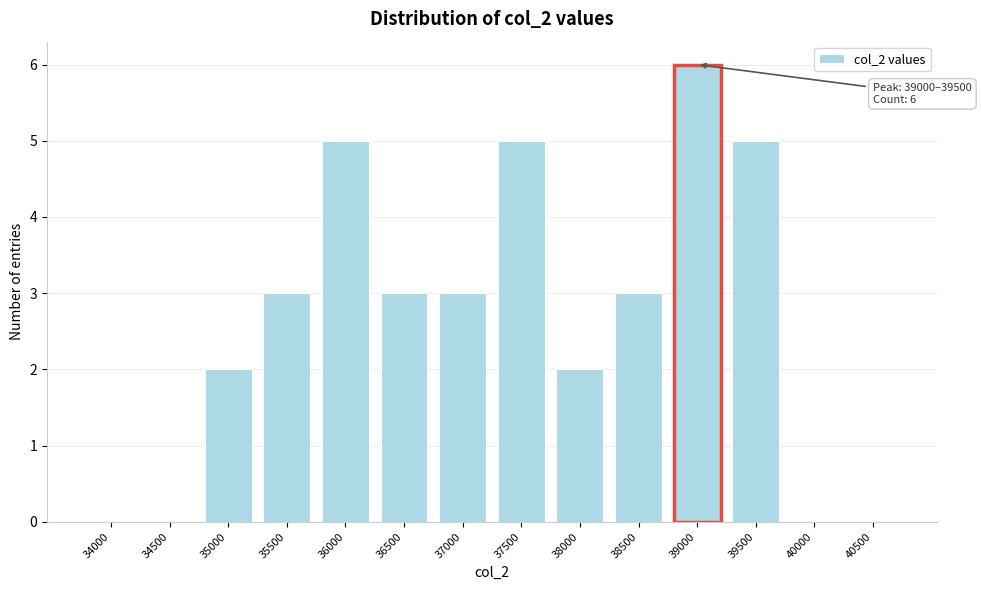

Reading left to right, what are all the values shown in this chart?

34000=0	34500=0	35000=2	35500=3	36000=5	36500=3	37000=3	37500=5	38000=2	38500=3	39000=6	39500=5	40000=0	40500=0